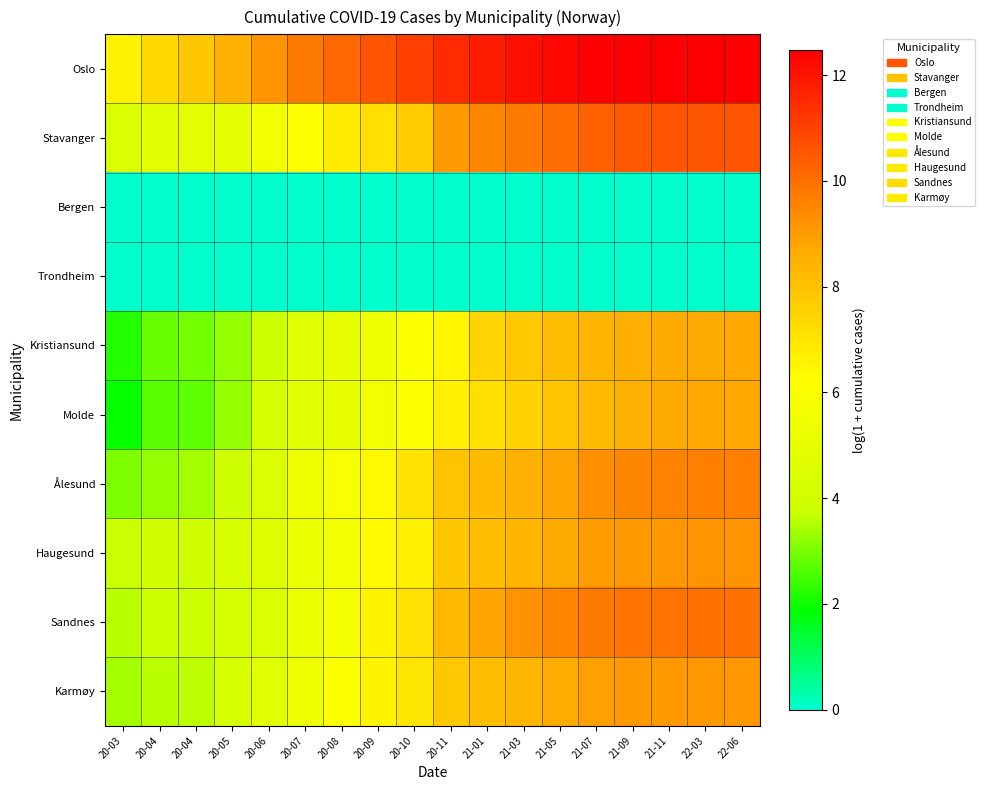

At 20-11, list the series in order from largest to smallest.

Oslo, Stavanger, Sandnes, Ålesund, Haugesund, Karmøy, Molde, Kristiansund, Bergen, Trondheim